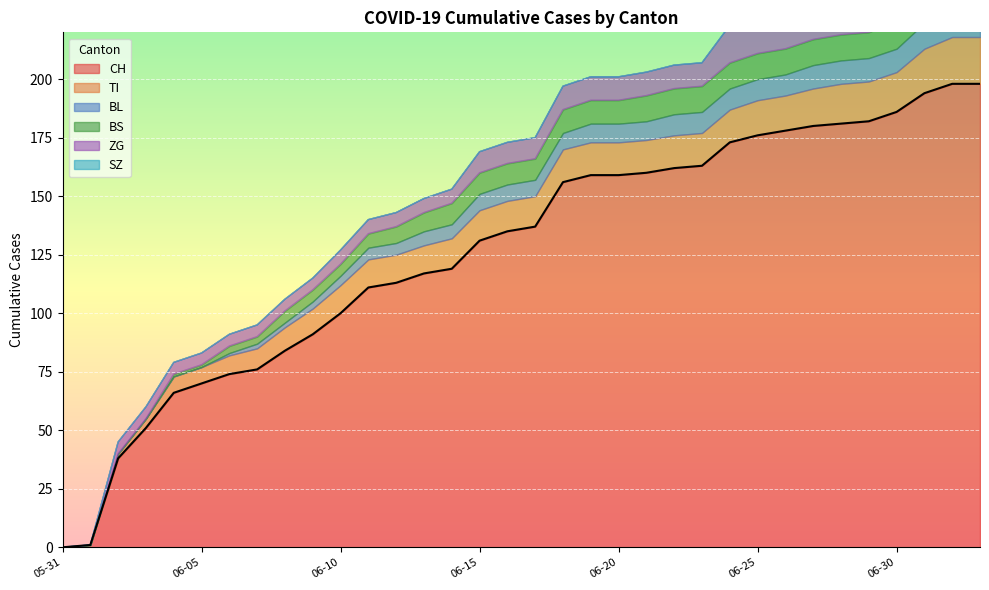

At how many categories does at least one series exceed 152?

16